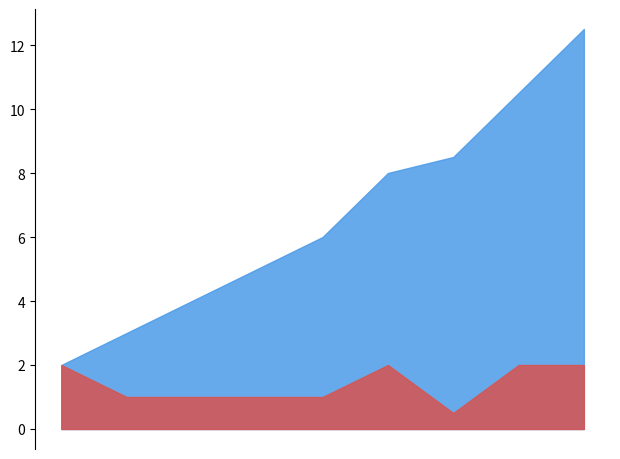

What are all the series names shown in the legend?

Tot hours总时长, Hours时间